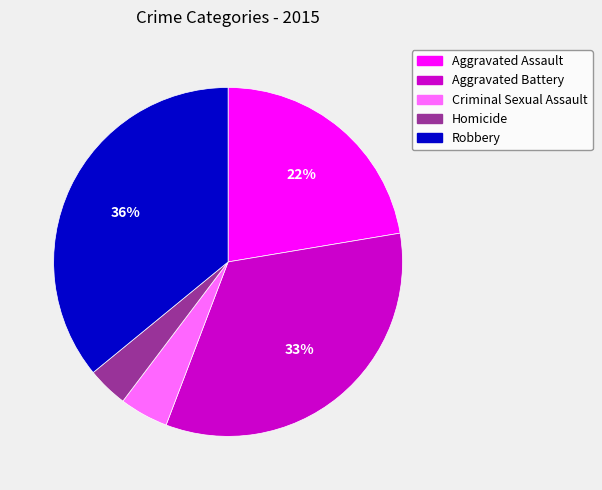

Is there any slice that represents more than half of the pie?

No